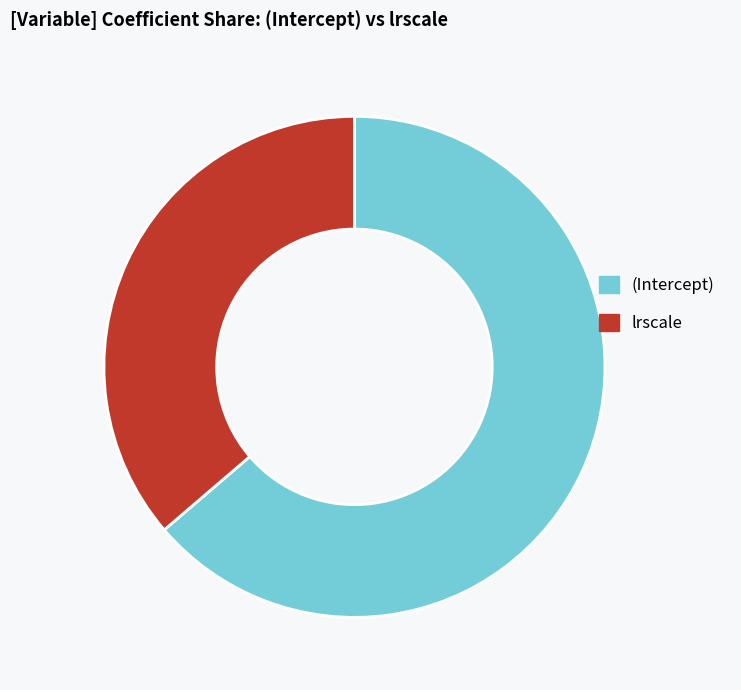

Which slice represents more than half of the pie?

(Intercept)